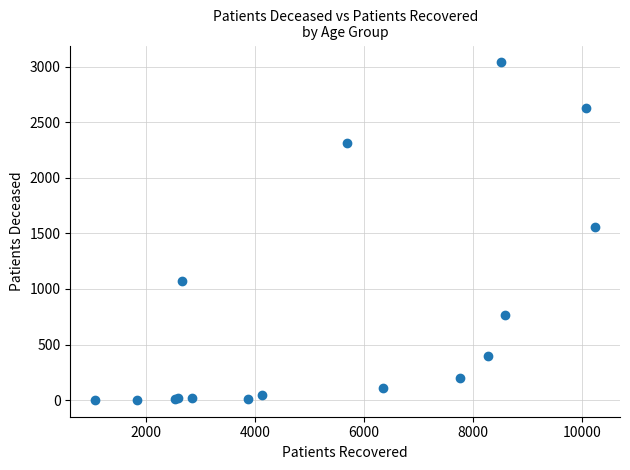

What Y value in the scatter plot is closest to 1520?

1555